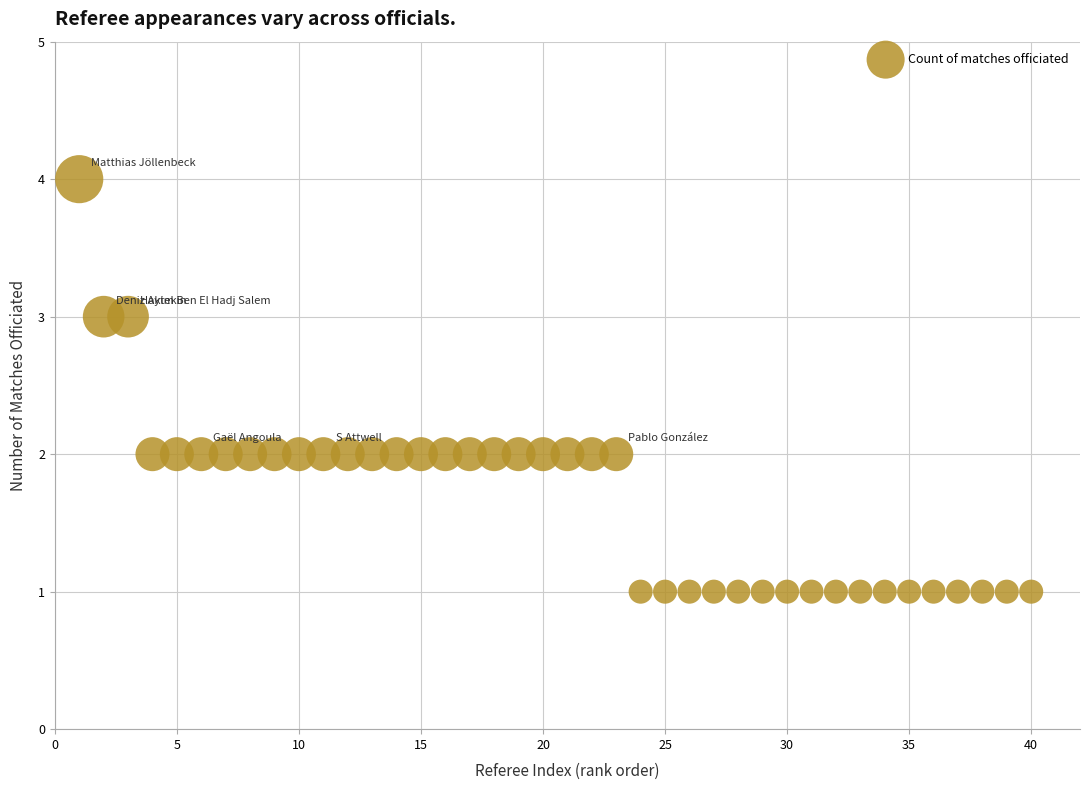

What is the range of X values (max minus min)?

39